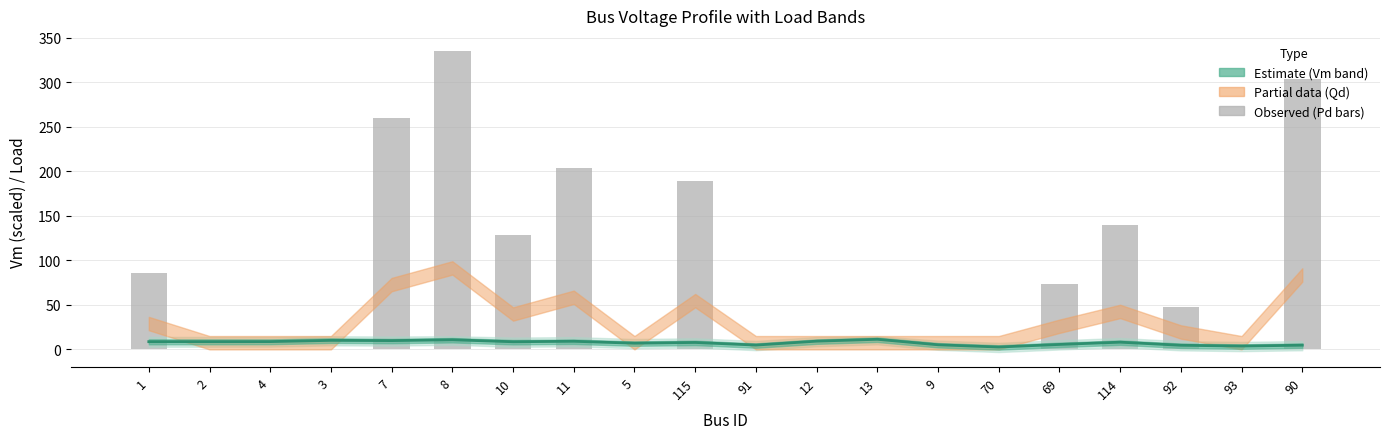

What position from the left is 90?

20